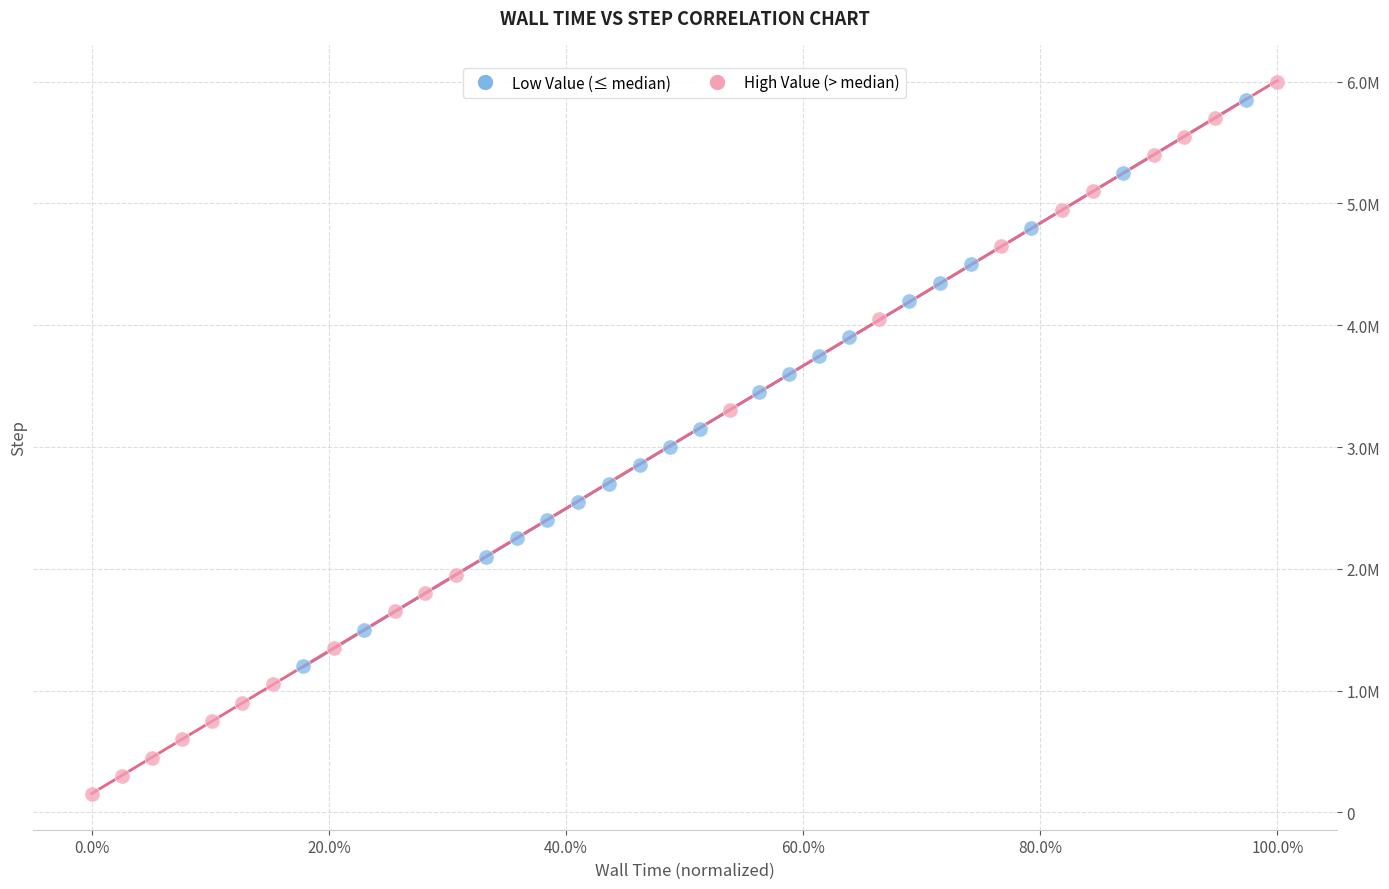

Which series reaches the minimum Y coordinate?

High Value (> median)